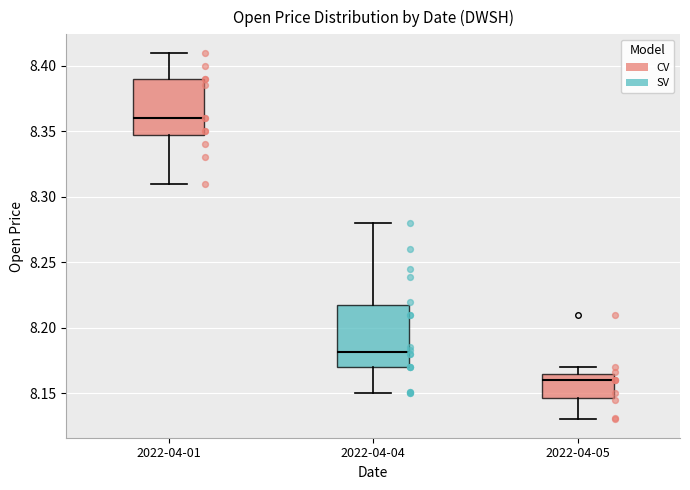

Reading left to right, read every box against the y-axis: the position of its median line, the range the box covers, and the ends of its whiskers. The values are not printed on the chart, so give them approximately, as read against the axis.

2022-04-01: median 8.360, box 8.350 to 8.390, whiskers 8.310 to 8.410
2022-04-04: median 8.180, box 8.170 to 8.220, whiskers 8.150 to 8.280
2022-04-05: median 8.160, box 8.145 to 8.165, whiskers 8.130 to 8.170